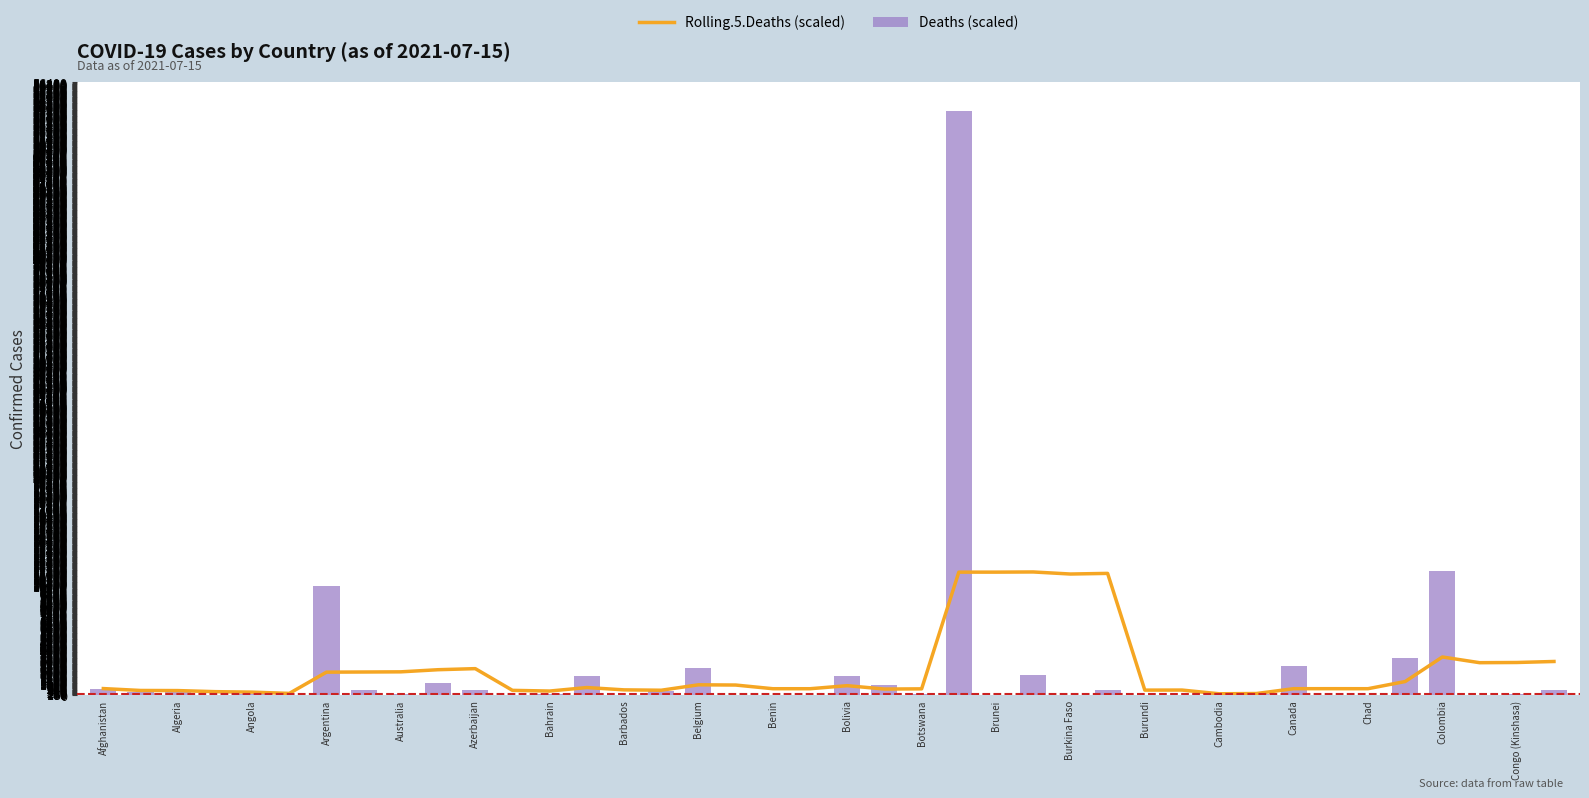

Where is Deaths (scaled) nearest to the value 26869?

Colombia